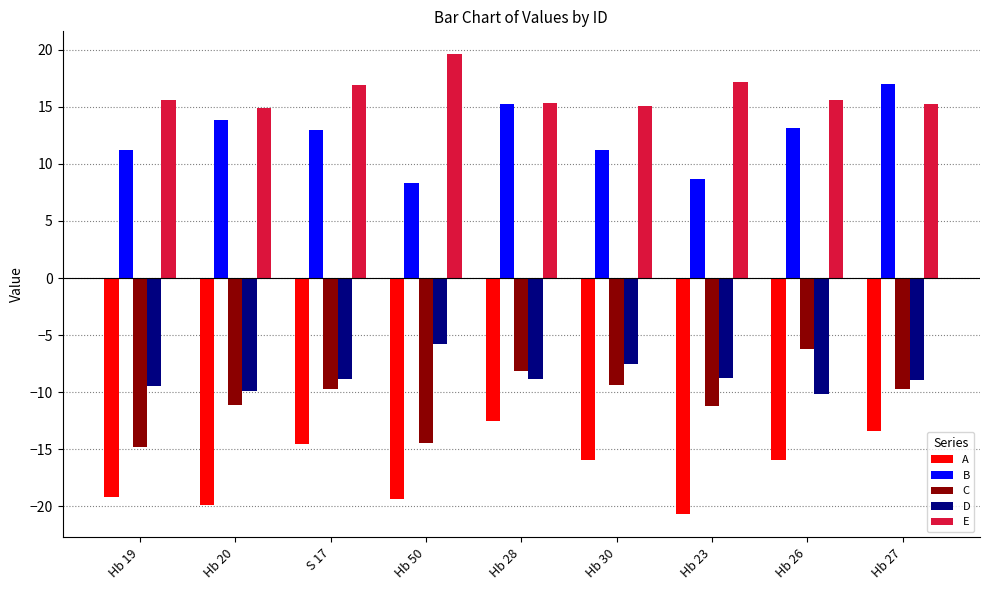

What is the total value across all series at Hb 26?

-3.6